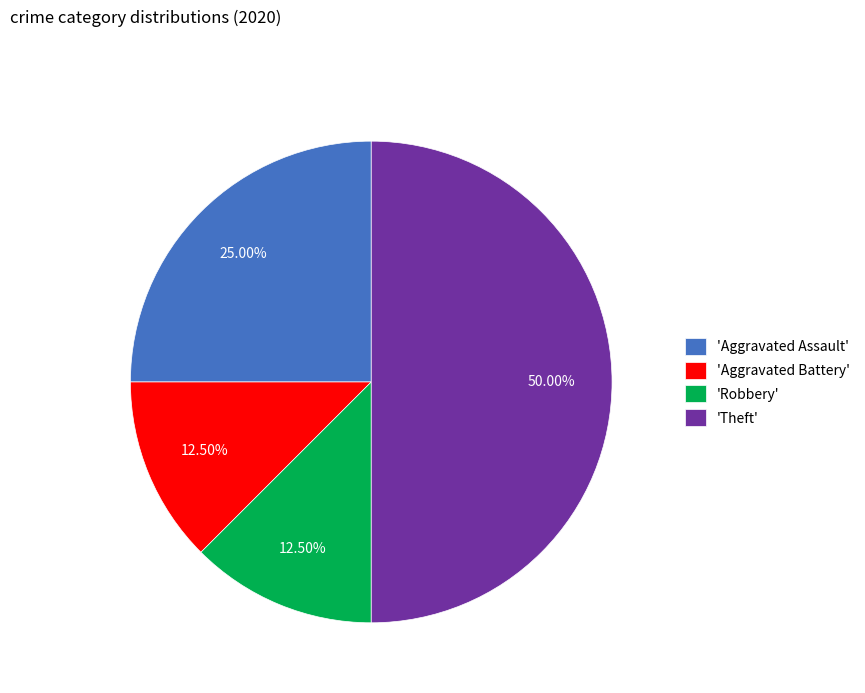

Is 'Aggravated Battery' the majority of the pie?

No